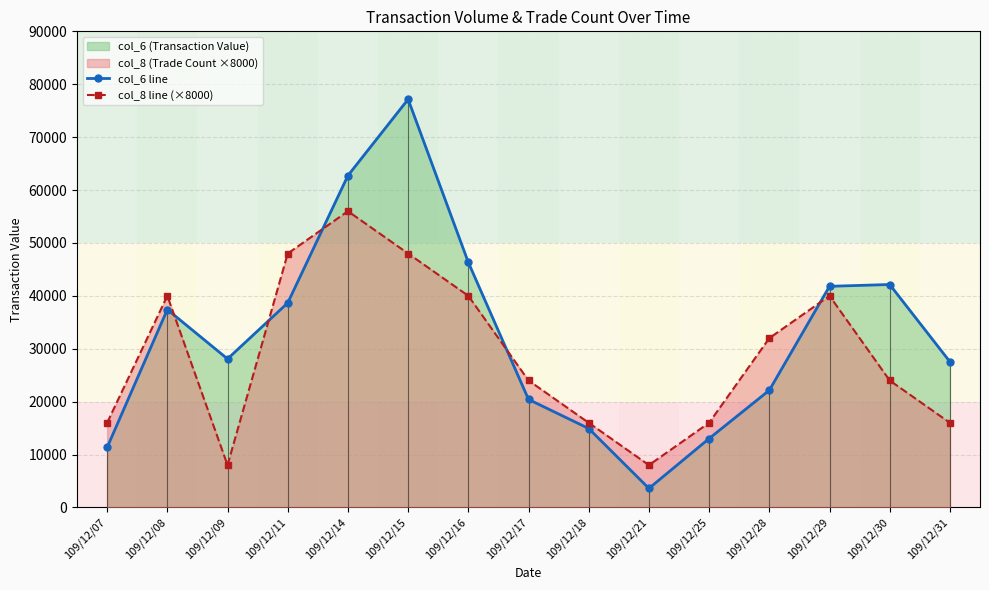

How many times do col_8 line (×8000) and col_6 line cross each other?

5